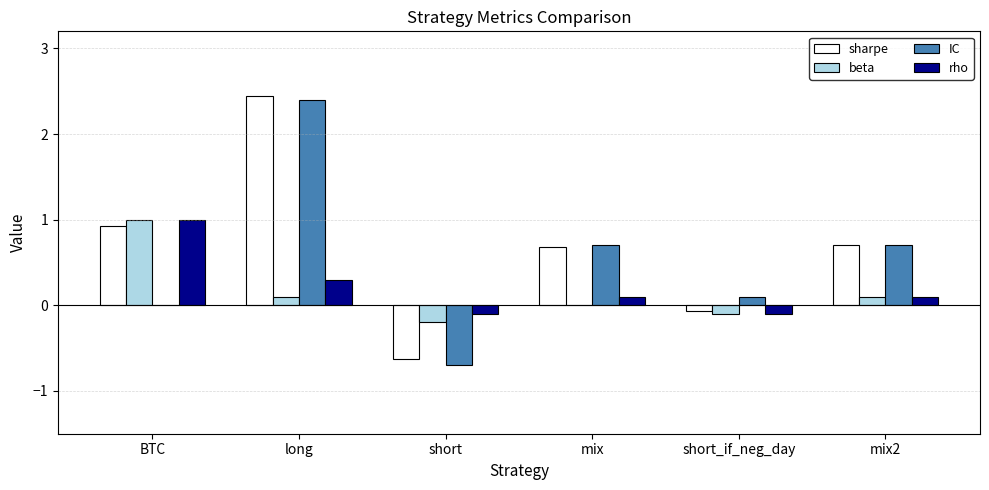

What is the sum of all rho values?

1.3